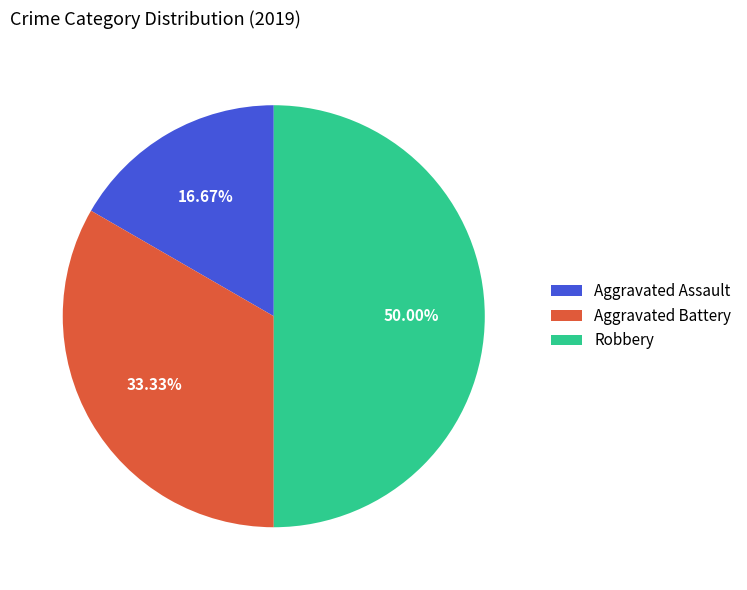

Is Aggravated Battery the majority of the pie?

No